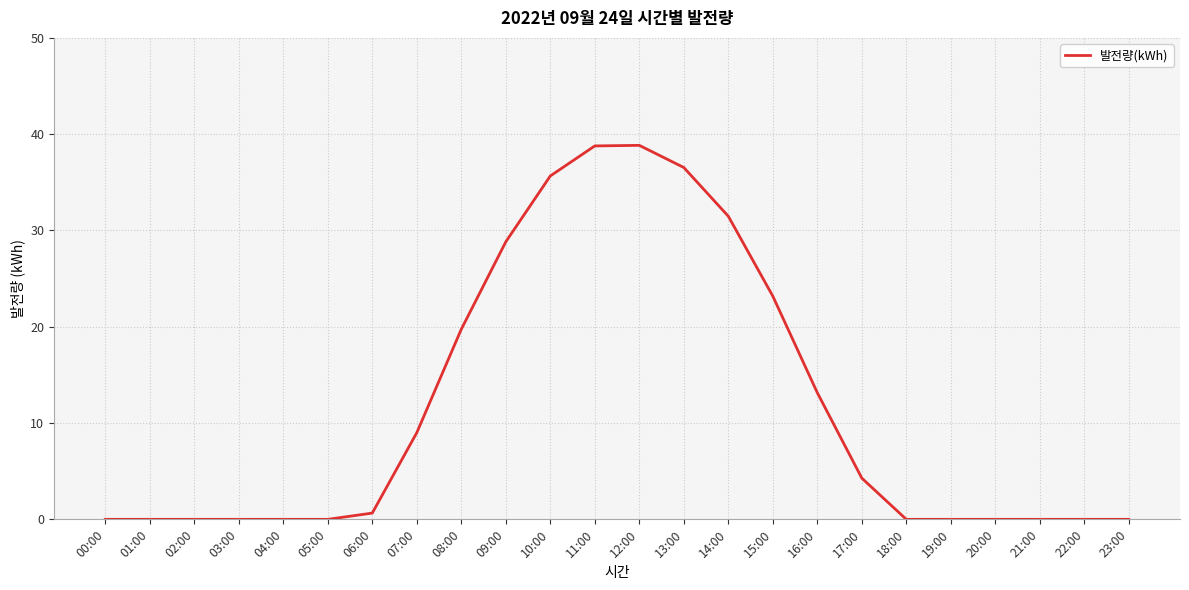

The chart shows a value of -18.1 at 18:00. True or false?

False